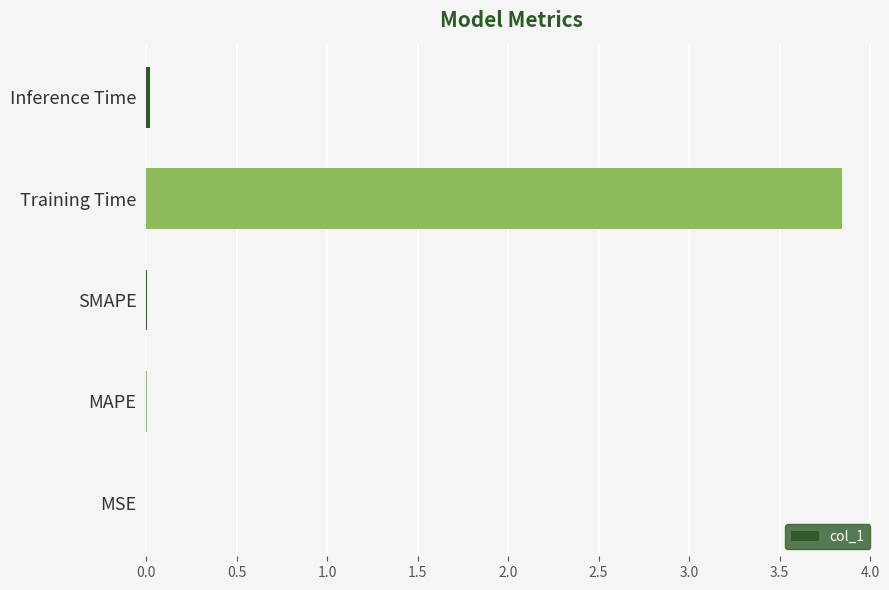

At which category does the chart reach its peak across all series?

Training Time